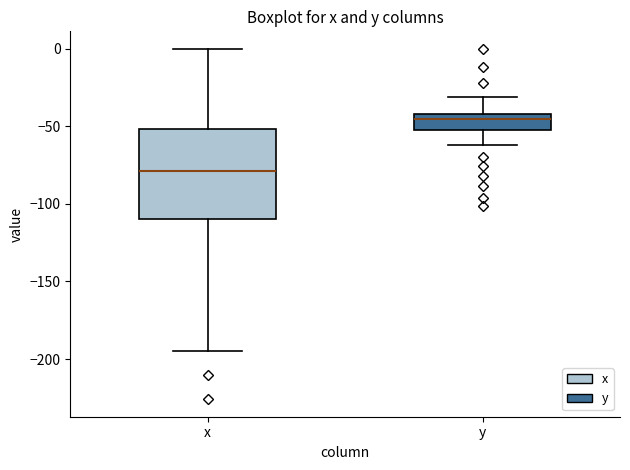

Where does the lower whisker of the box for x end on the y-axis? The values are not printed on the chart, so give them approximately, as read against the axis.

-195